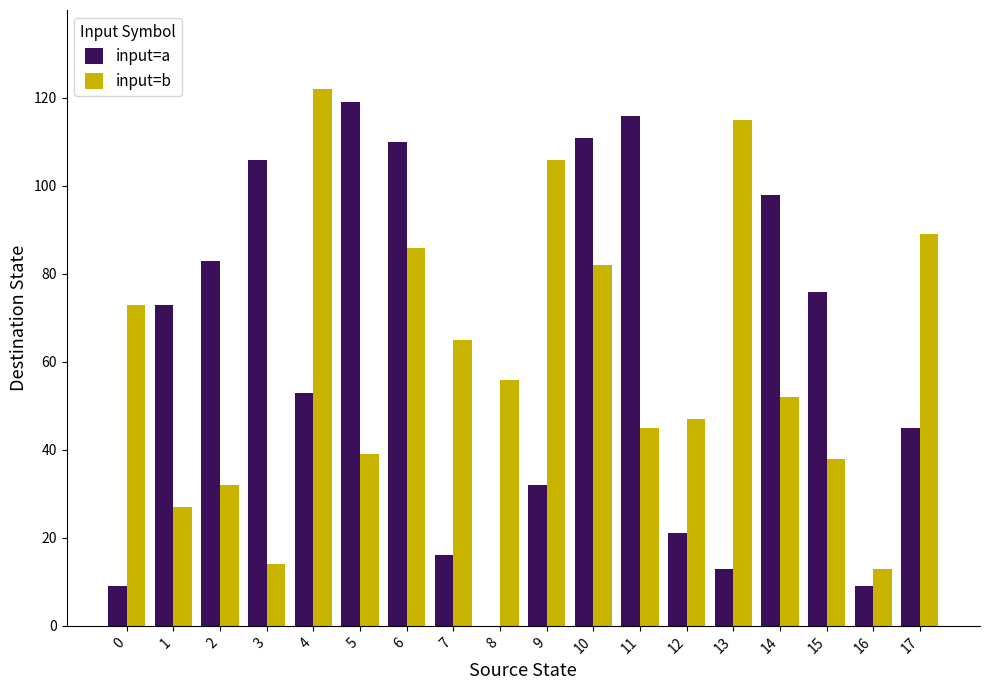

Reading left to right, what are all the values shown in this chart?

input=a: 9	73	83	106	53	119	110	16	0	32	111	116	21	13	98	76	9	45
input=b: 73	27	32	14	122	39	86	65	56	106	82	45	47	115	52	38	13	89